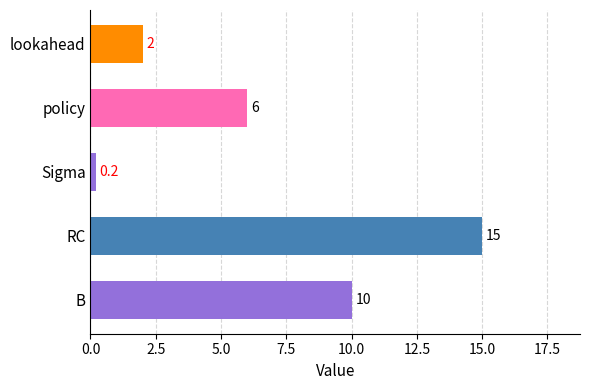

Reading bottom to top, extract all data points from this chart.

10.0	15.0	0.2	6.0	2.0